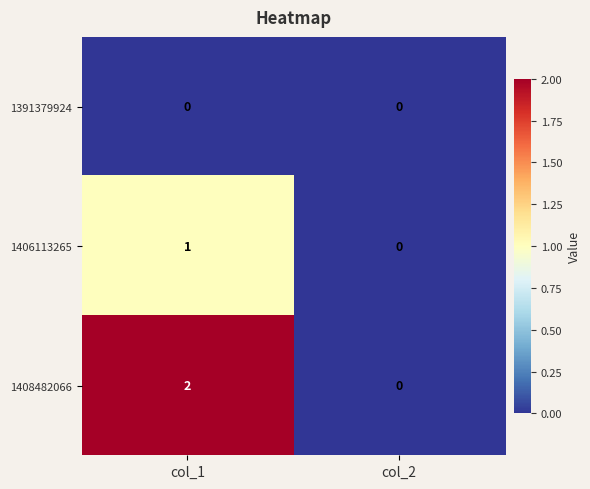

Is it true that 1406113265 equals 0 at col_2?

True